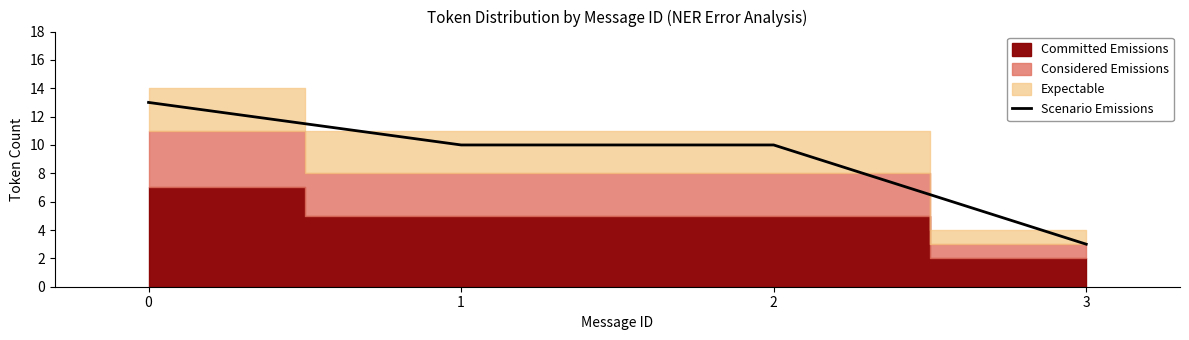

What value does the data have at 1, to the nearest 5?

10